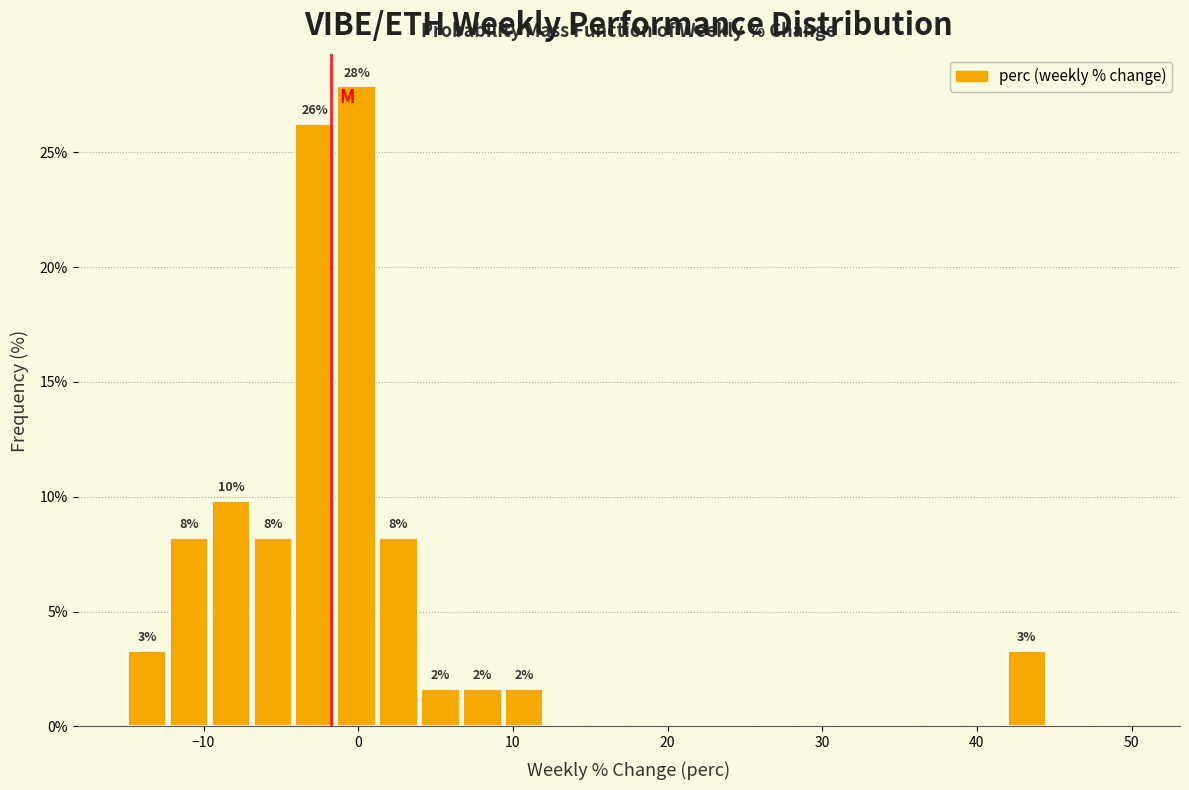

Around what value on the x-axis is the tallest bar? Give the approximate position of its centre, as read against the axis.

0